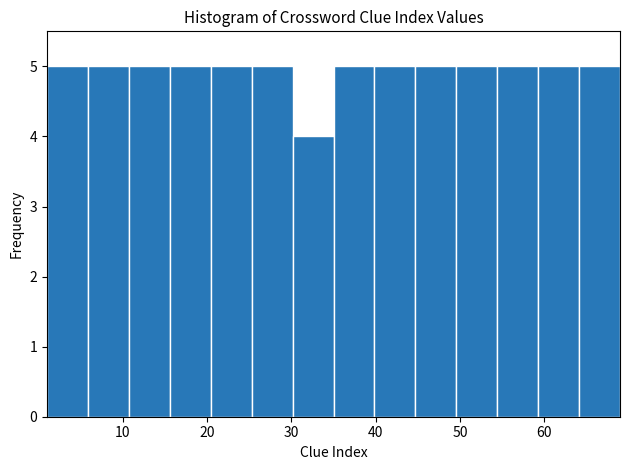

How tall is the bar that spans 11 to 16 on the x-axis? Neither the bar edges nor the heights are printed on the chart, so give them approximately, as read against the axes.

5